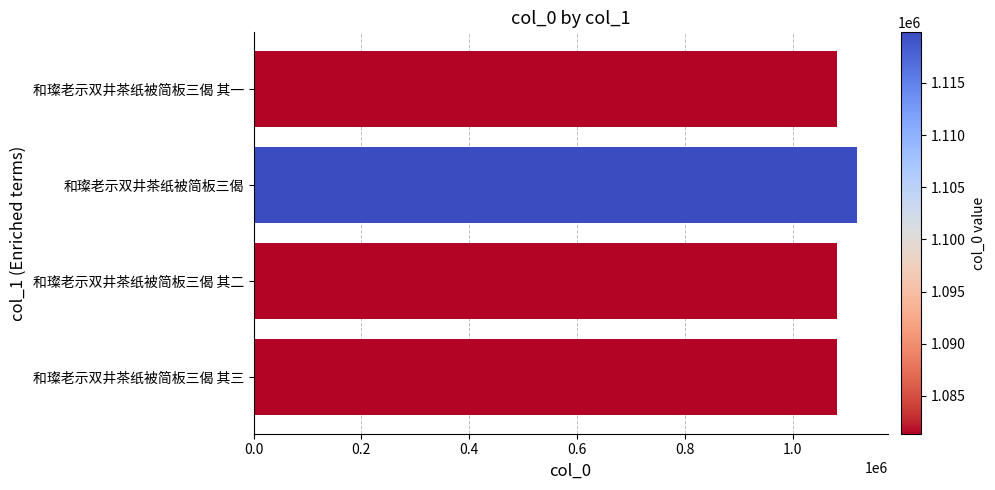

True or false: the data shows 1081377 at 和璨老示双井茶纸被简板三偈 其二.

True